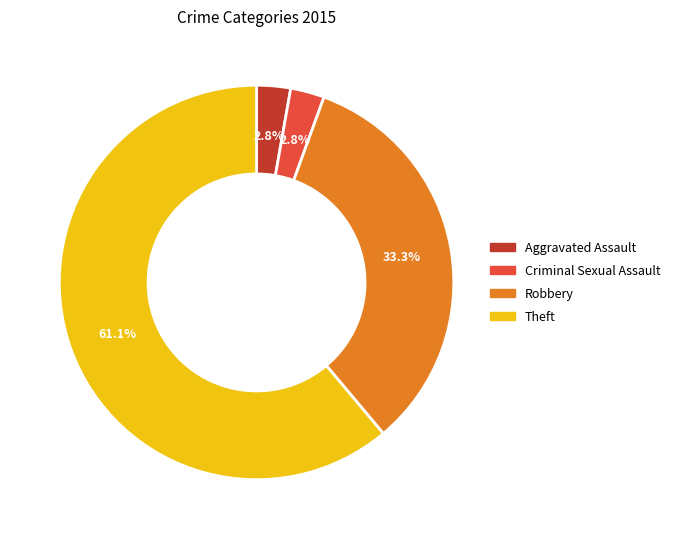

Which has a higher value, Theft or Aggravated Assault?

Theft